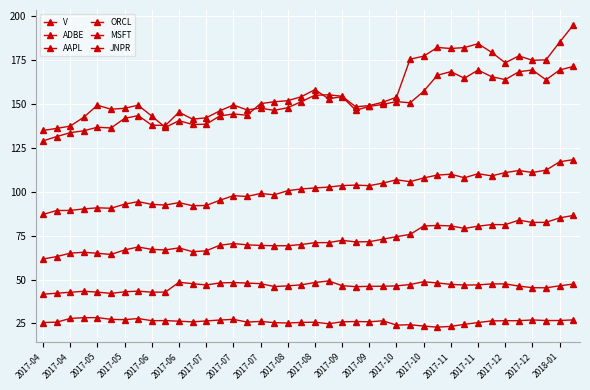

At how many categories does at least one series exceed 187?

1